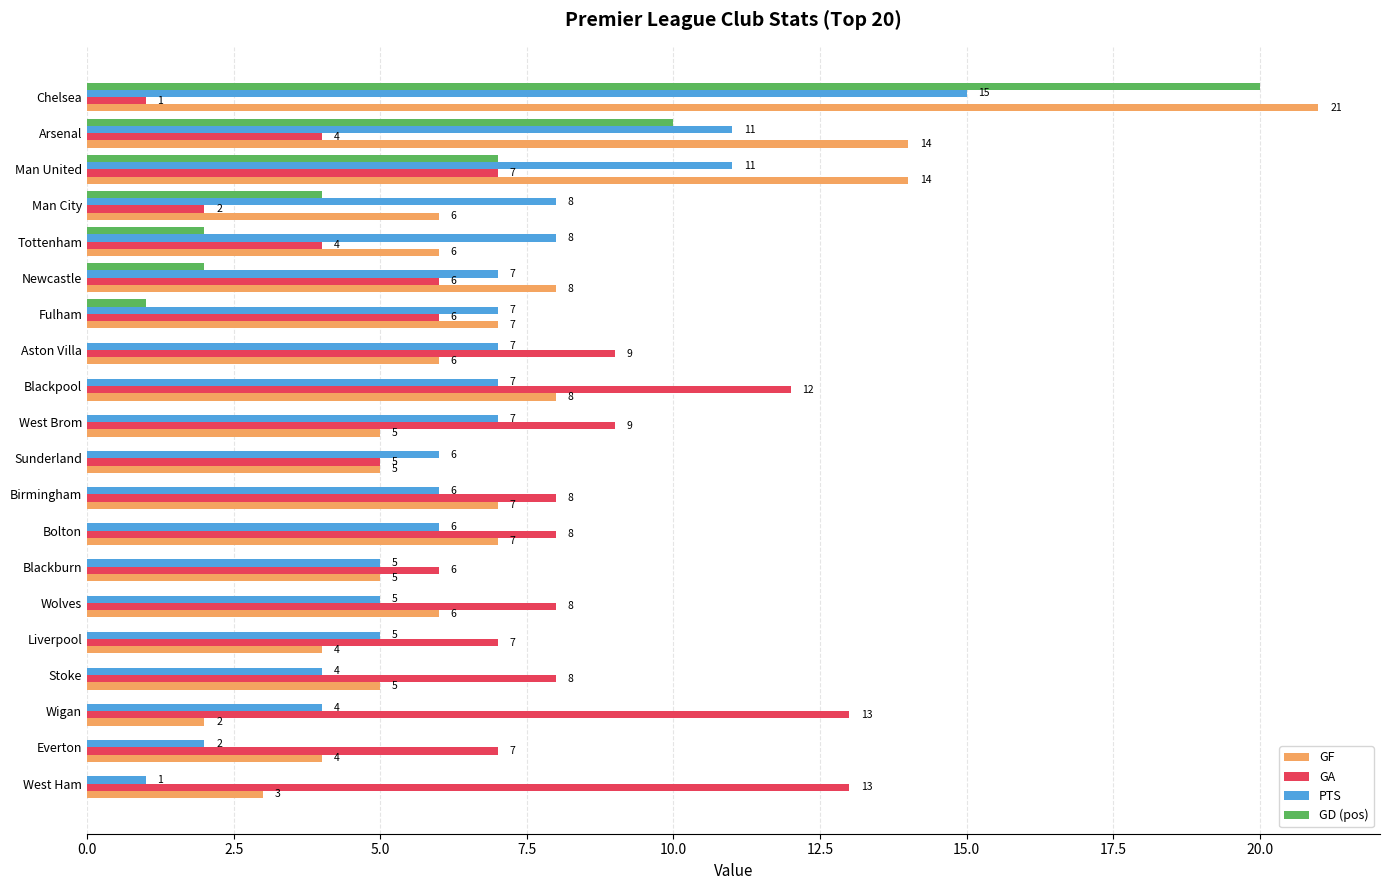

At which category is the sum across all series the highest?

Chelsea